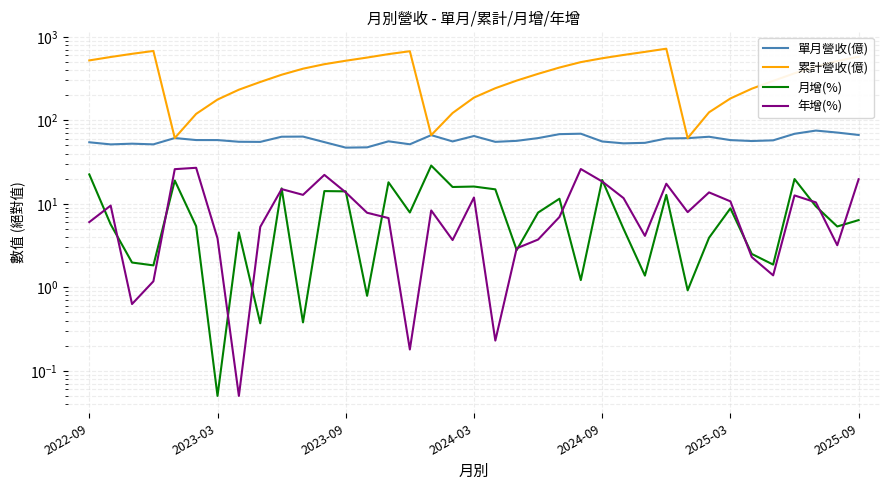

True or false: 年增(%) has a value of 0.9 at 20.

False